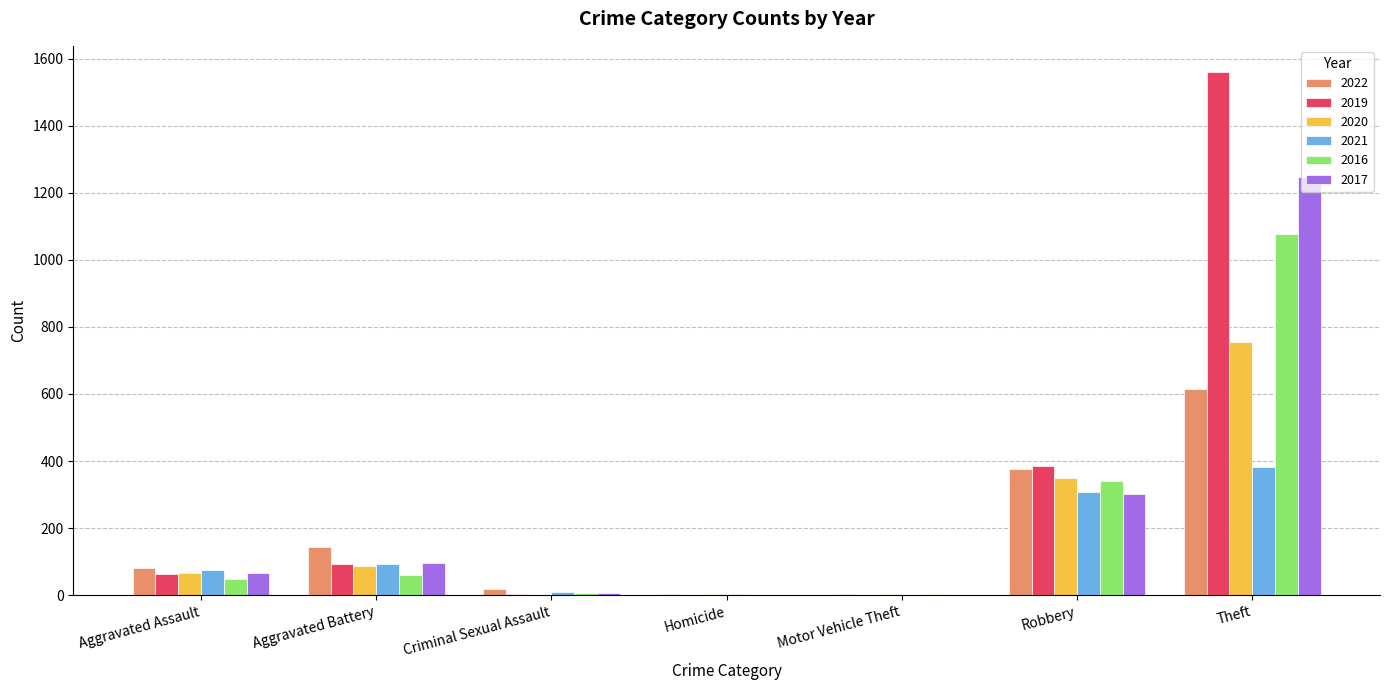

The 2020 series shows 350 at Robbery. True or false?

True